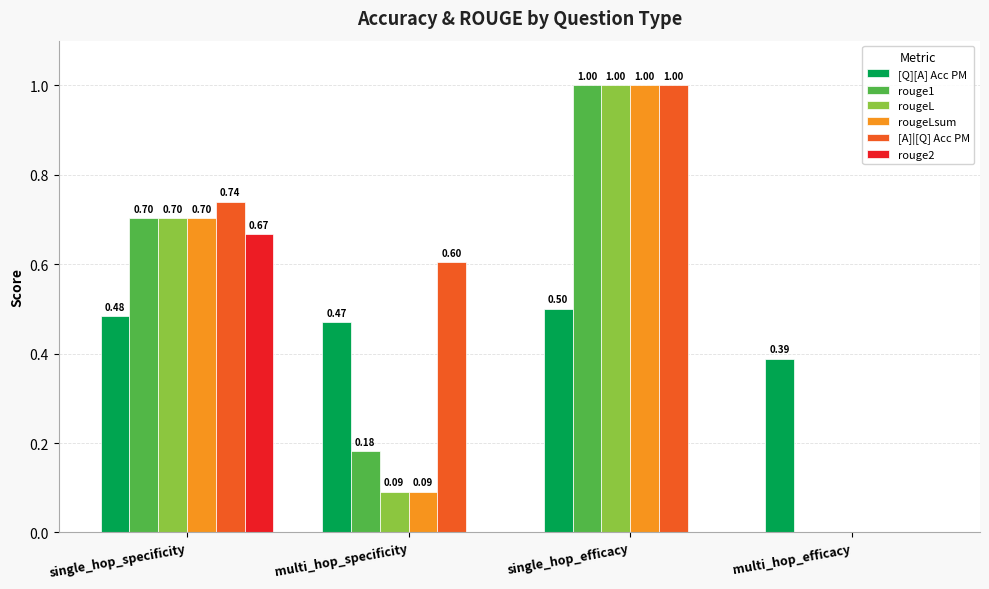

What is the total value across all series at single_hop_efficacy?

4.5